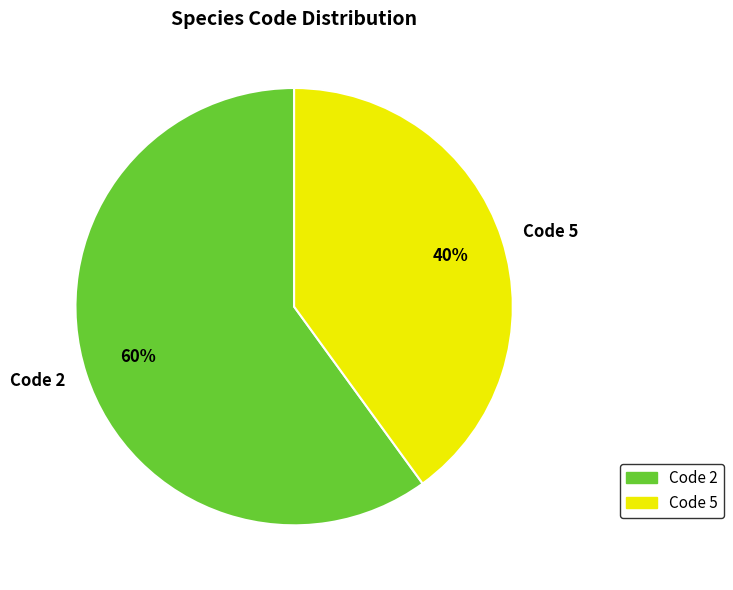

Do Code 5 and Code 2 together represent more than half of the pie?

Yes